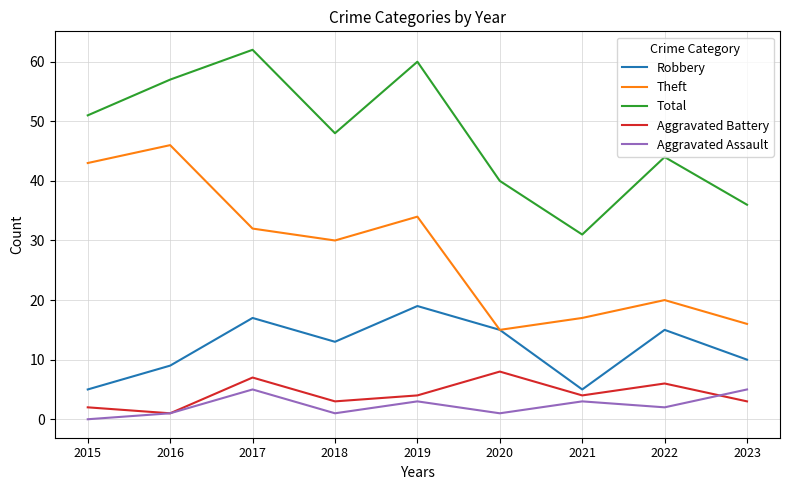

List the series in order of their peak value, highest first.

Total, Theft, Robbery, Aggravated Battery, Aggravated Assault